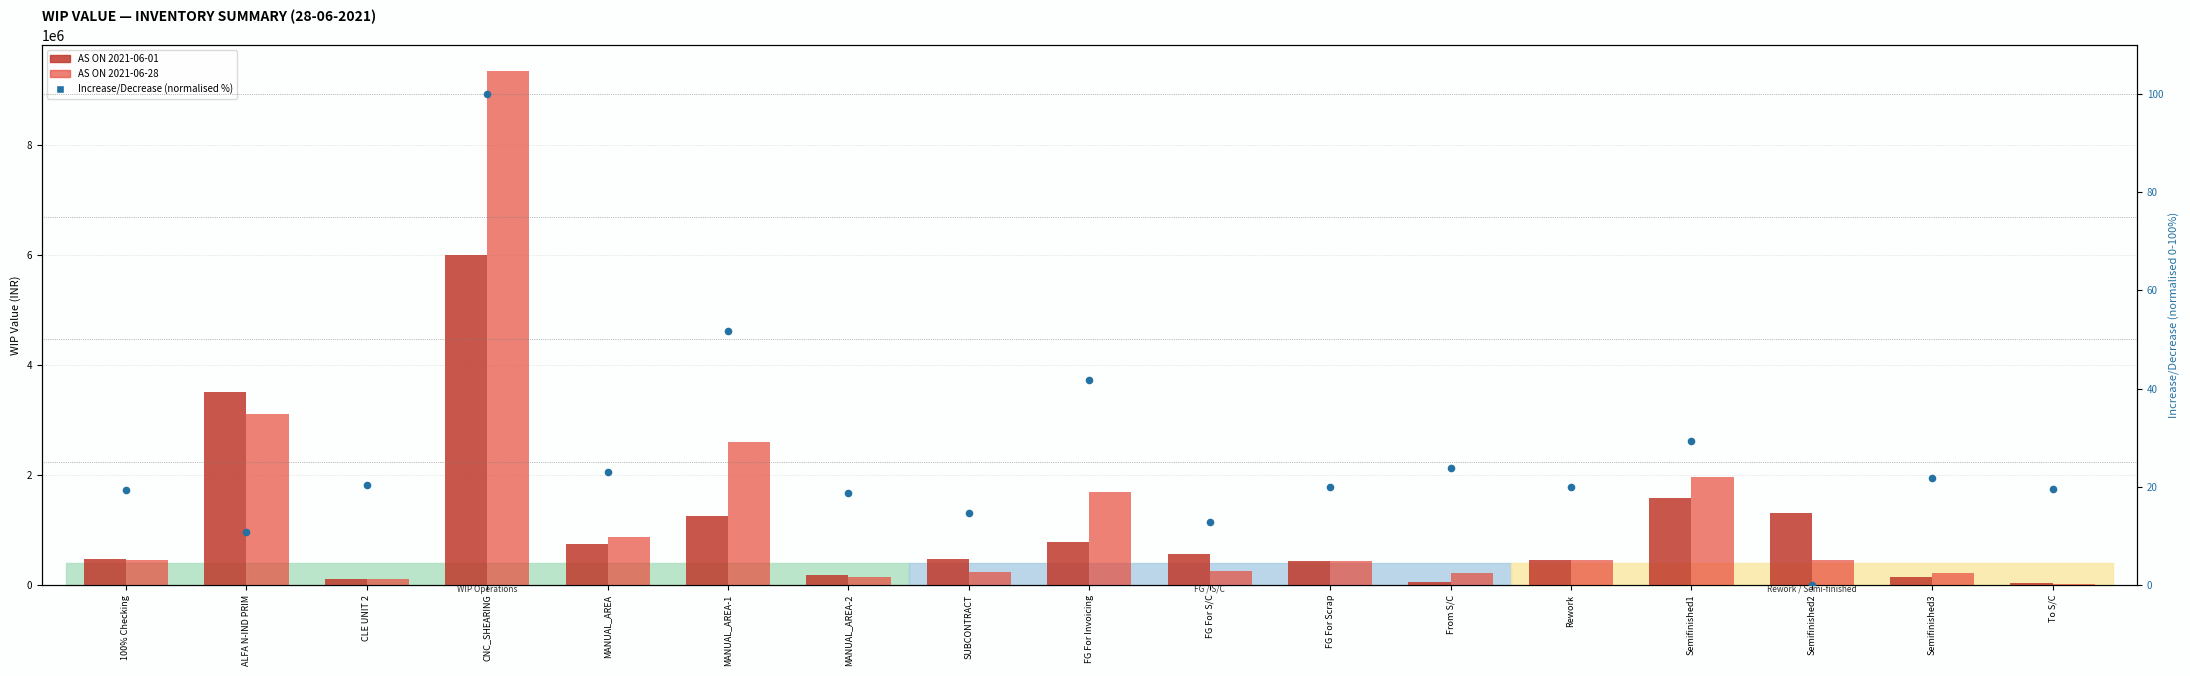

Which series has the largest total across all categories?

AS ON 2021-06-28